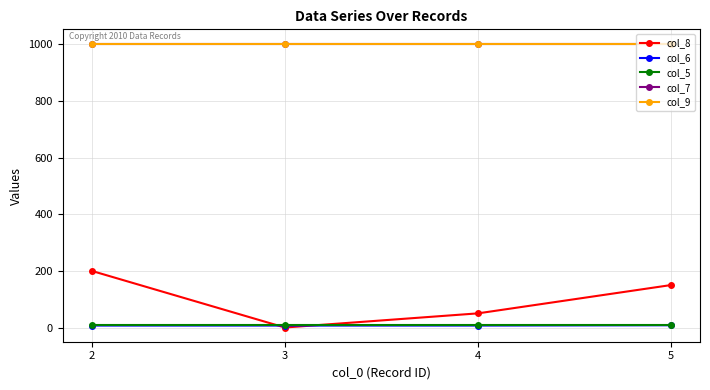

True or false: col_9 has a value of 1702 at 3.

False